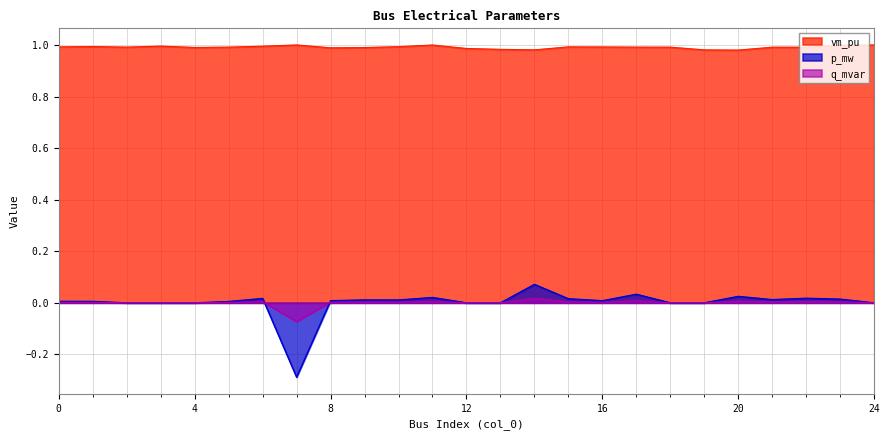

What is the sum of the vm_pu values at 17 and 16?

2.0